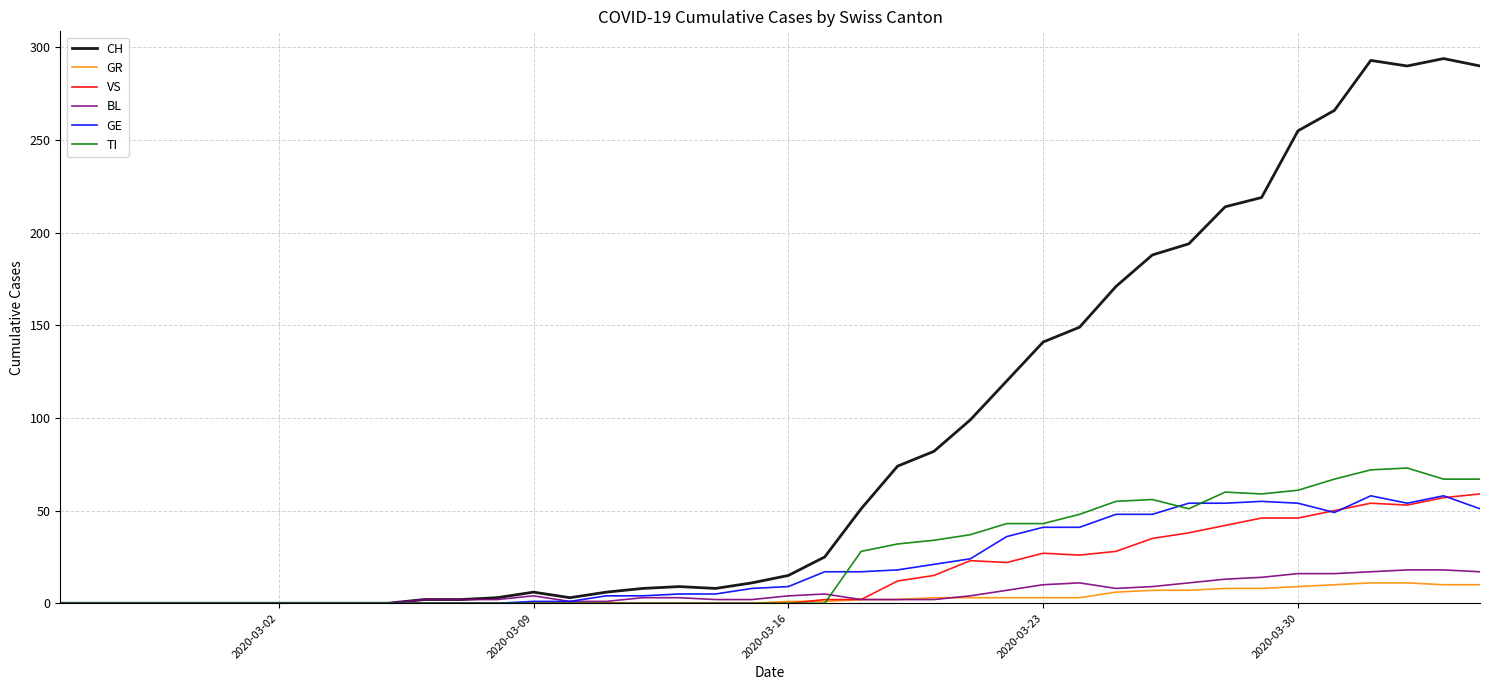

How many lines are shown in the chart?

6